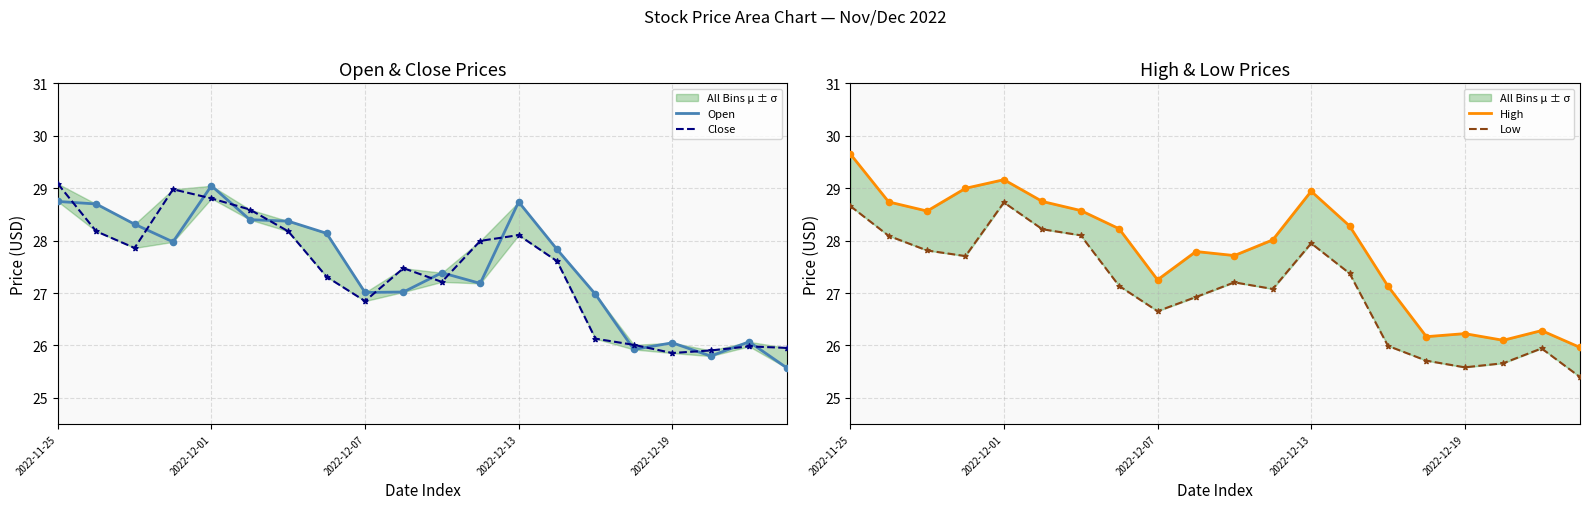

What are all the series names shown in the legend?

Open, Close, High, Low